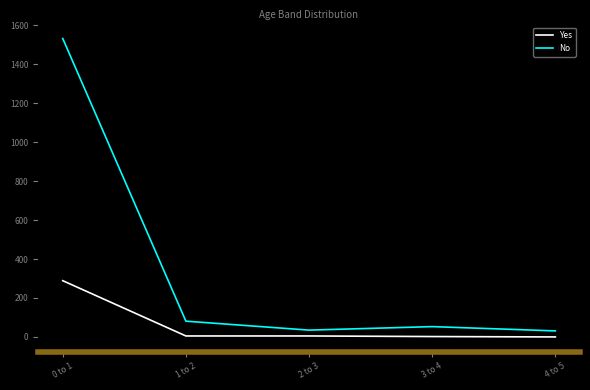

Rank the series at 3 to 4 from lowest to highest value.

Yes, No